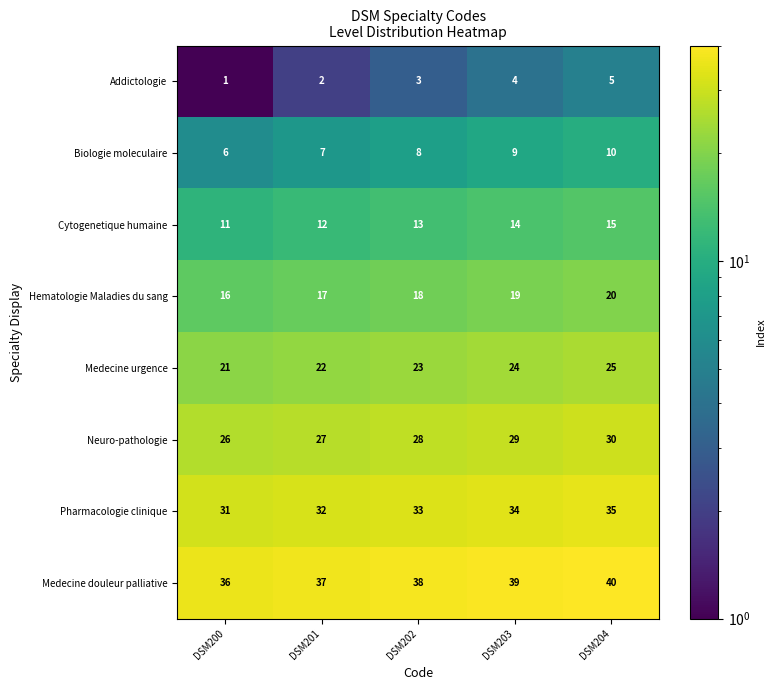

What is the difference between the highest and lowest values at DSM204?

35